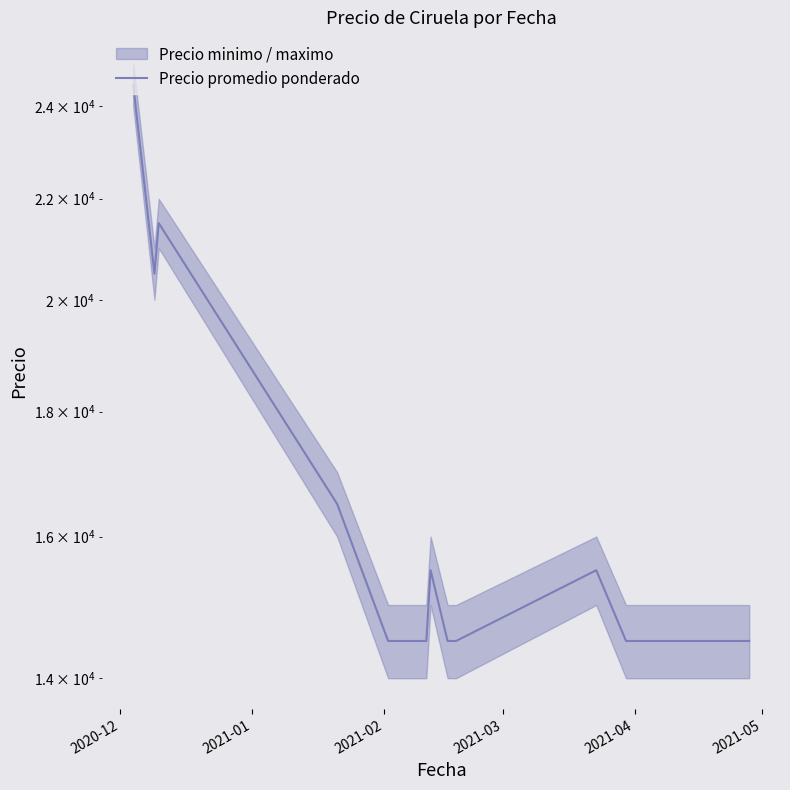

At which label is the value closest to 19500?

2021-01